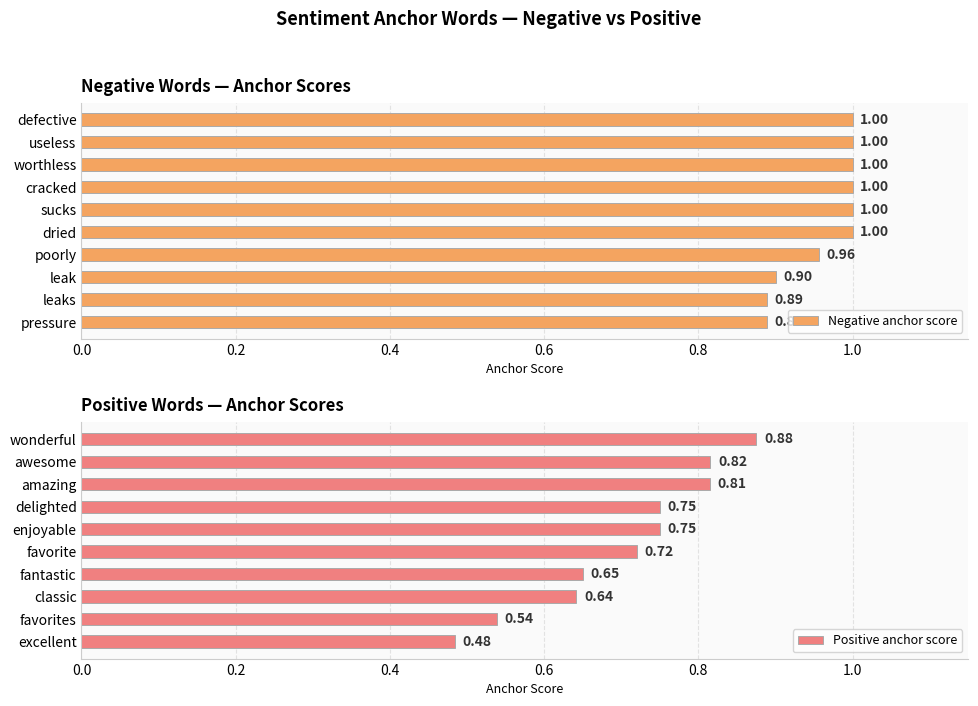

Which series has the largest range (max minus min)?

Positive anchor score